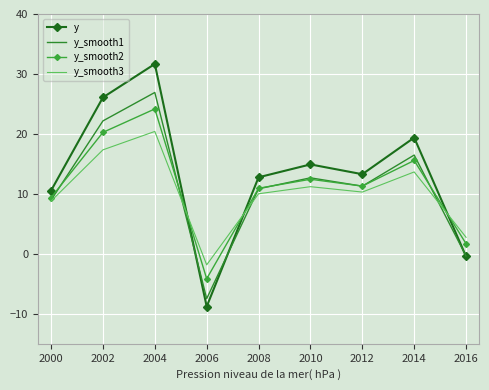

At which label is y closest to 11?

2000